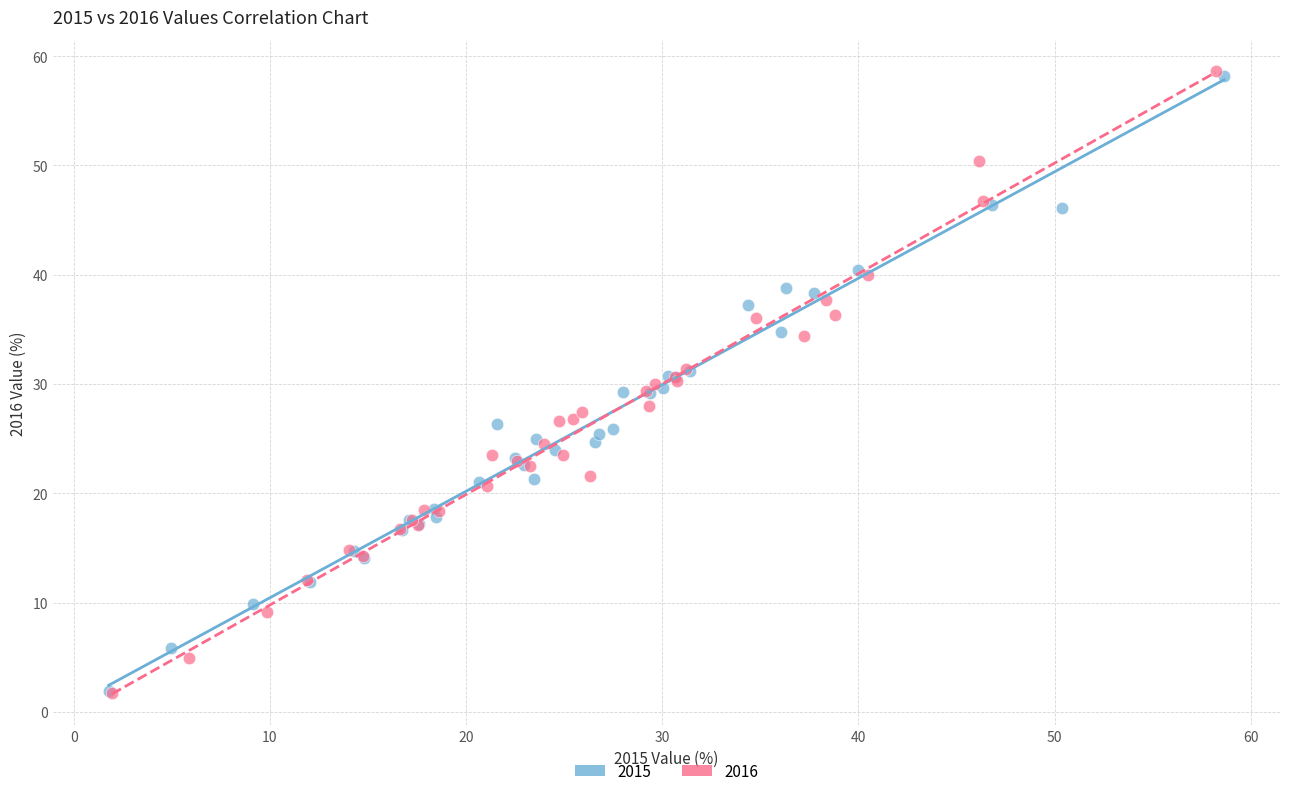

Which series has the widest spread of Y values?

2016